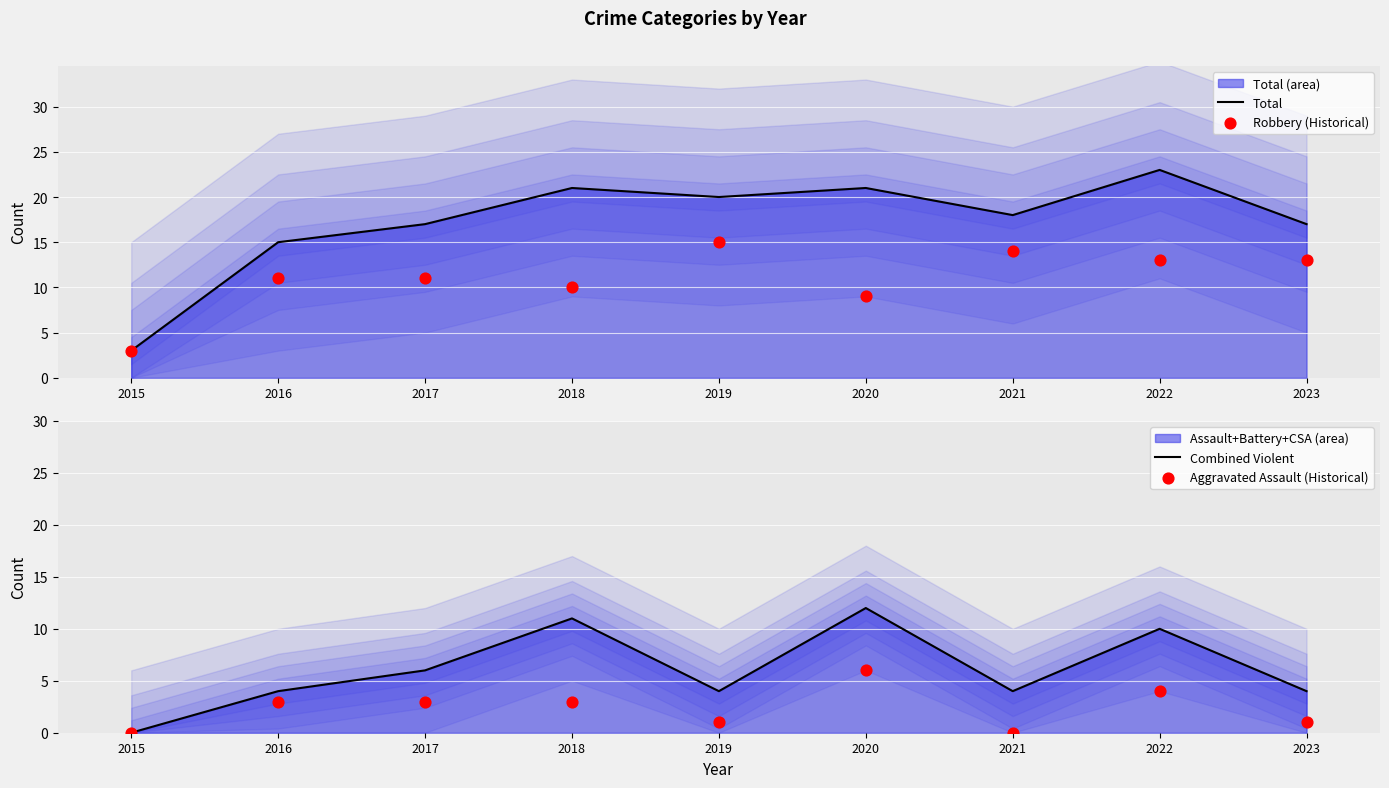

At how many categories does at least one series exceed 19?

4